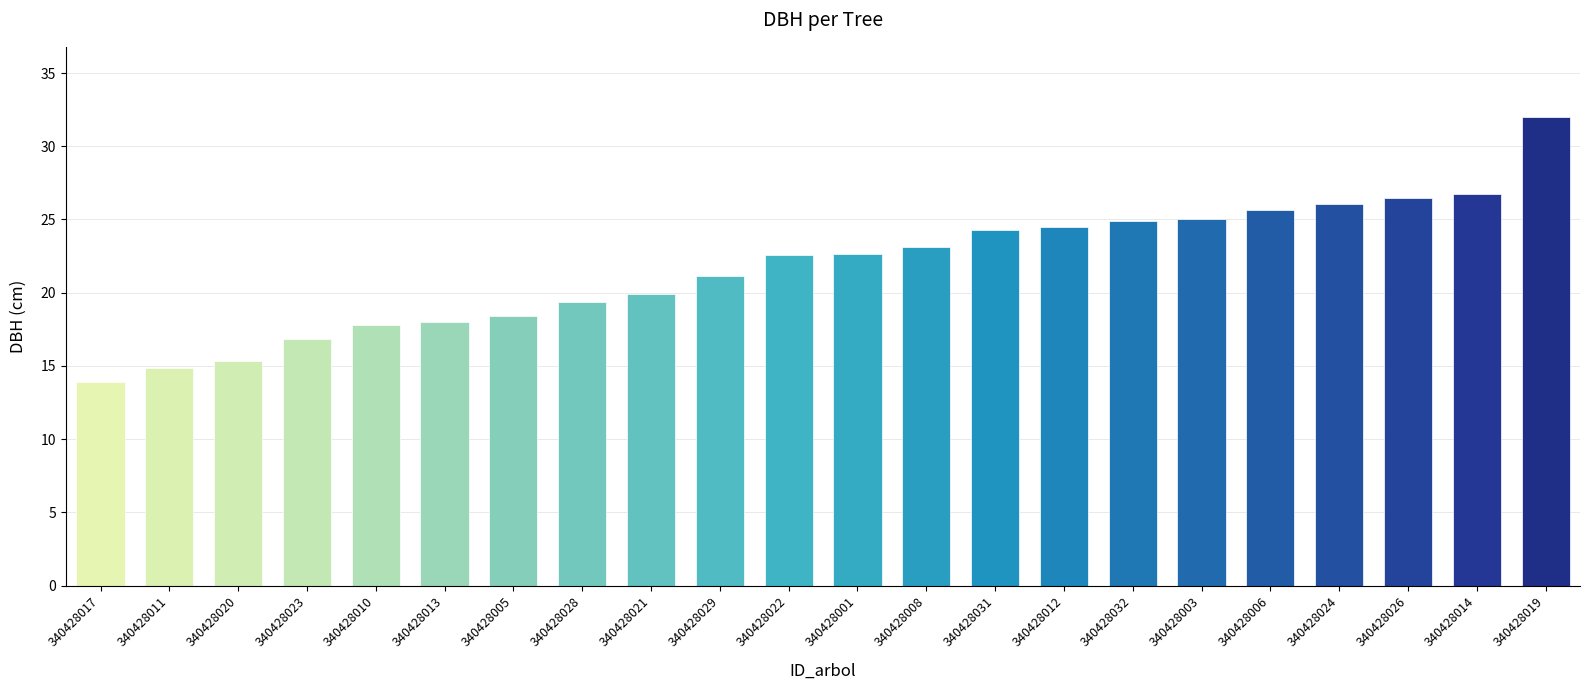

What is the label of the 15th bar from the right?

340428028